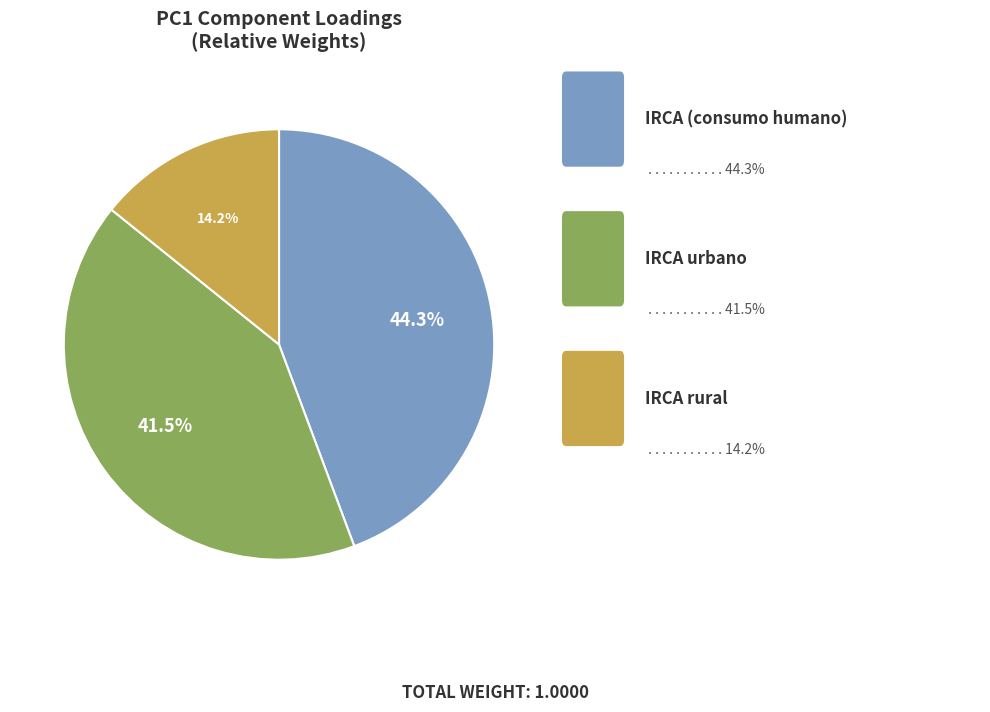

Does any single category account for the majority?

No